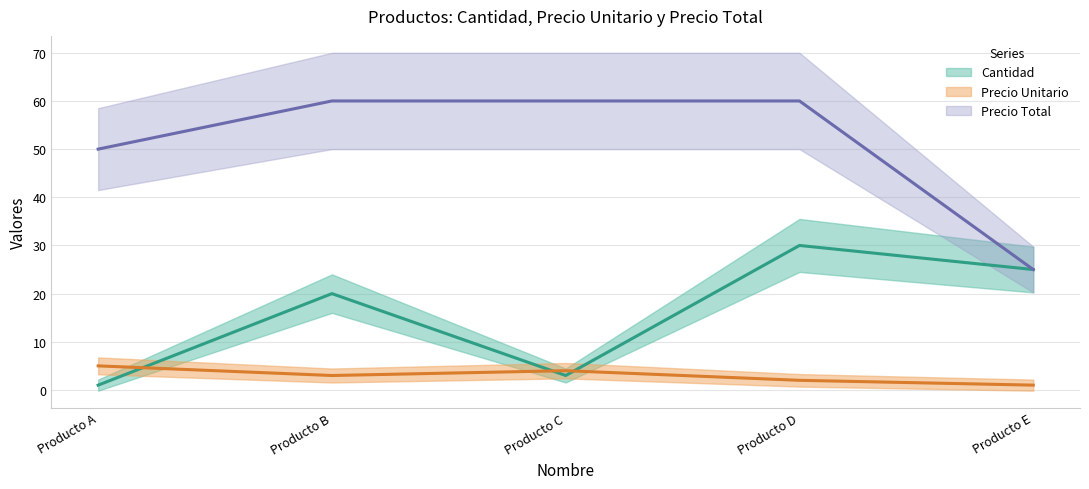

What is the lowest value of the Precio Total series?

25